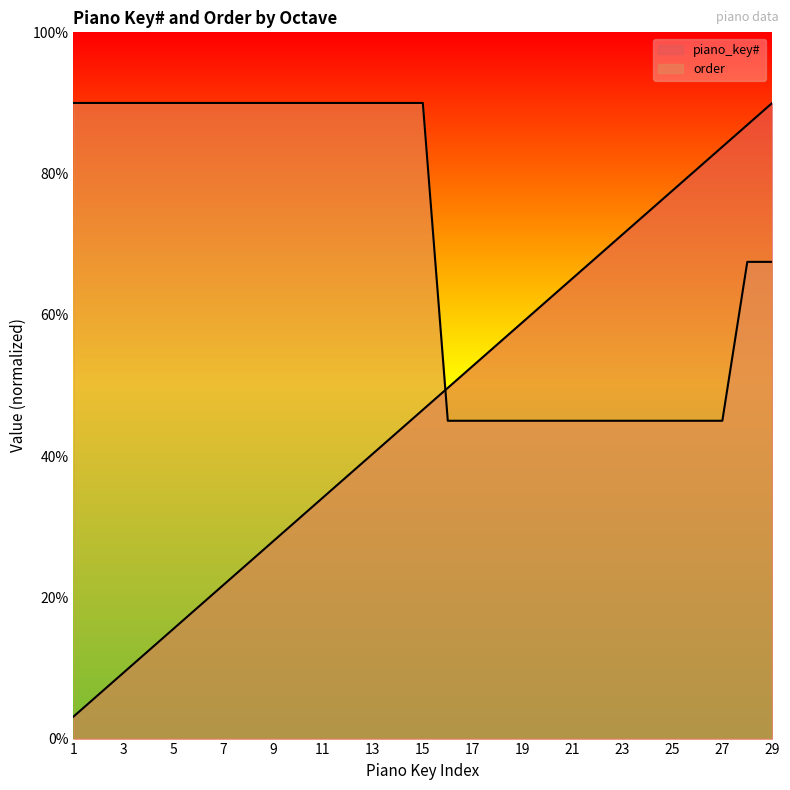

Rank the series by their maximum value, from highest to lowest.

piano_key#, order